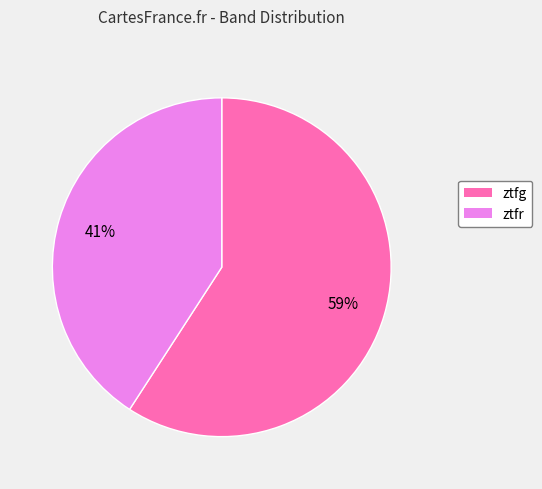

Approximately how many times larger is the value at ztfr compared to ztfg?

0.7